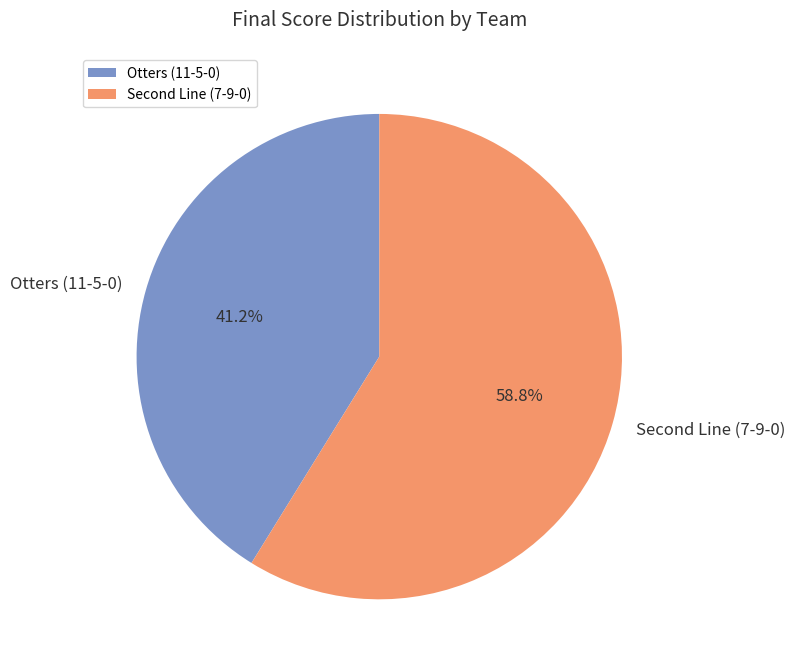

How many slices are in this pie chart?

2